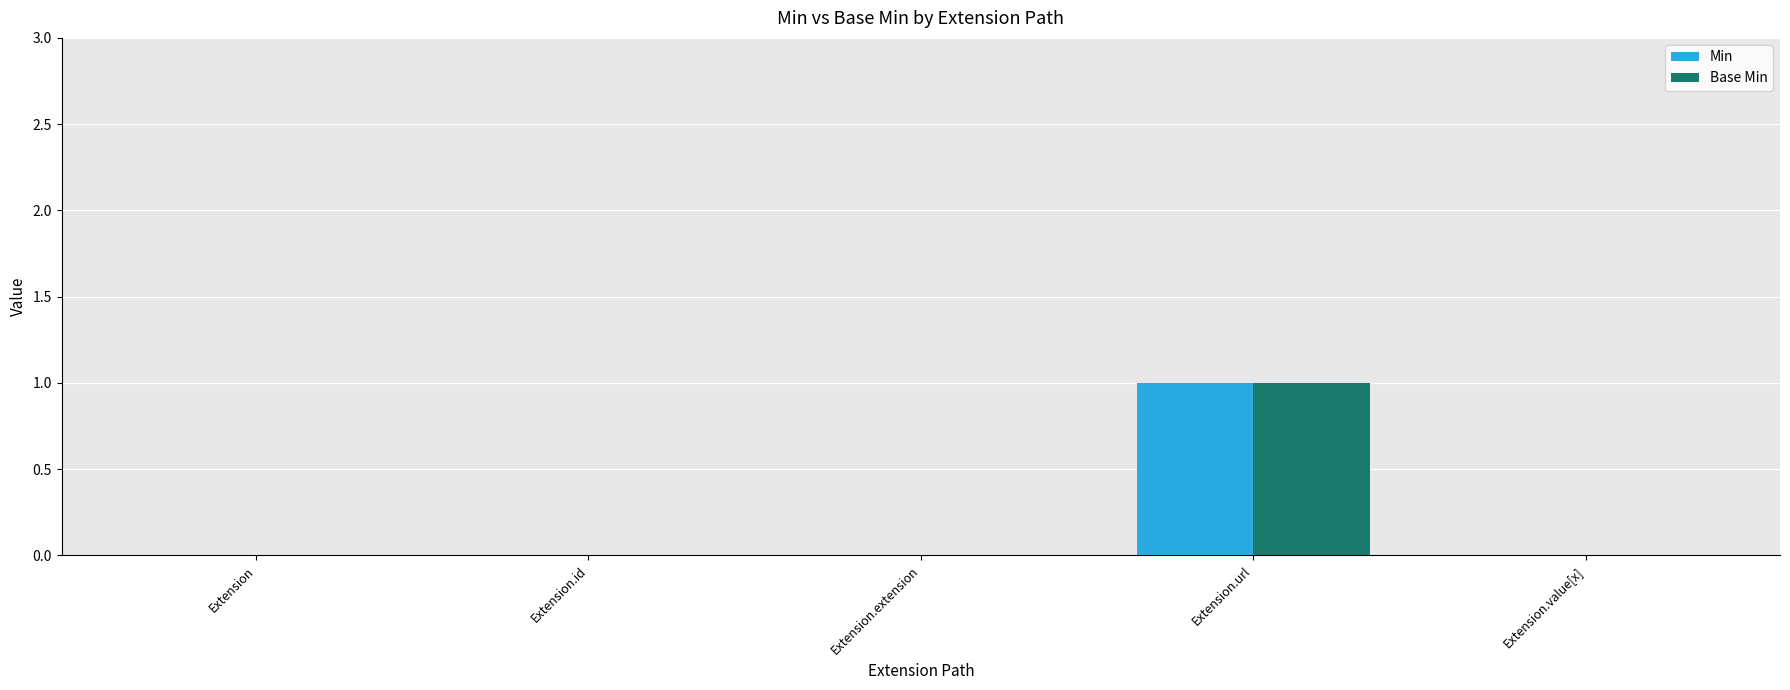

Reading right to left, extract all data points from this chart.

Min: Extension.value[x]=0	Extension.url=1	Extension.extension=0	Extension.id=0	Extension=0
Base Min: Extension.value[x]=0	Extension.url=1	Extension.extension=0	Extension.id=0	Extension=0